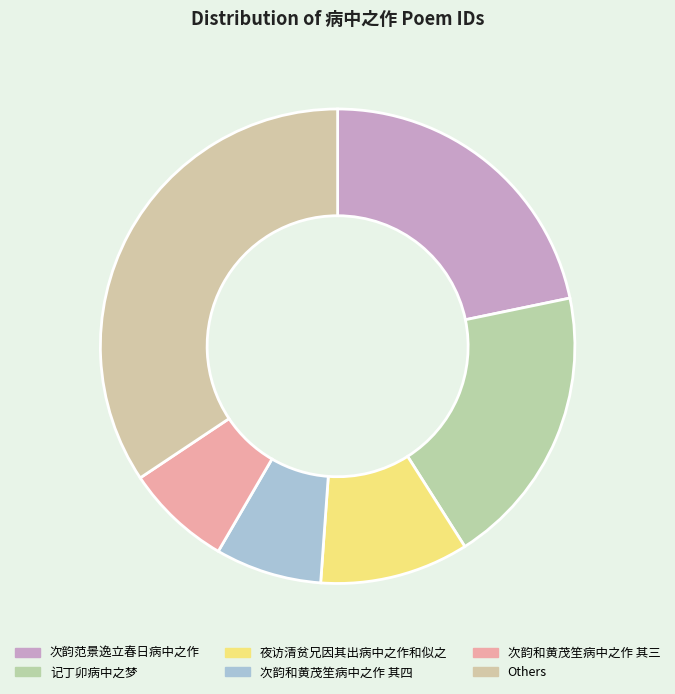

Count the number of slices in the pie.

6